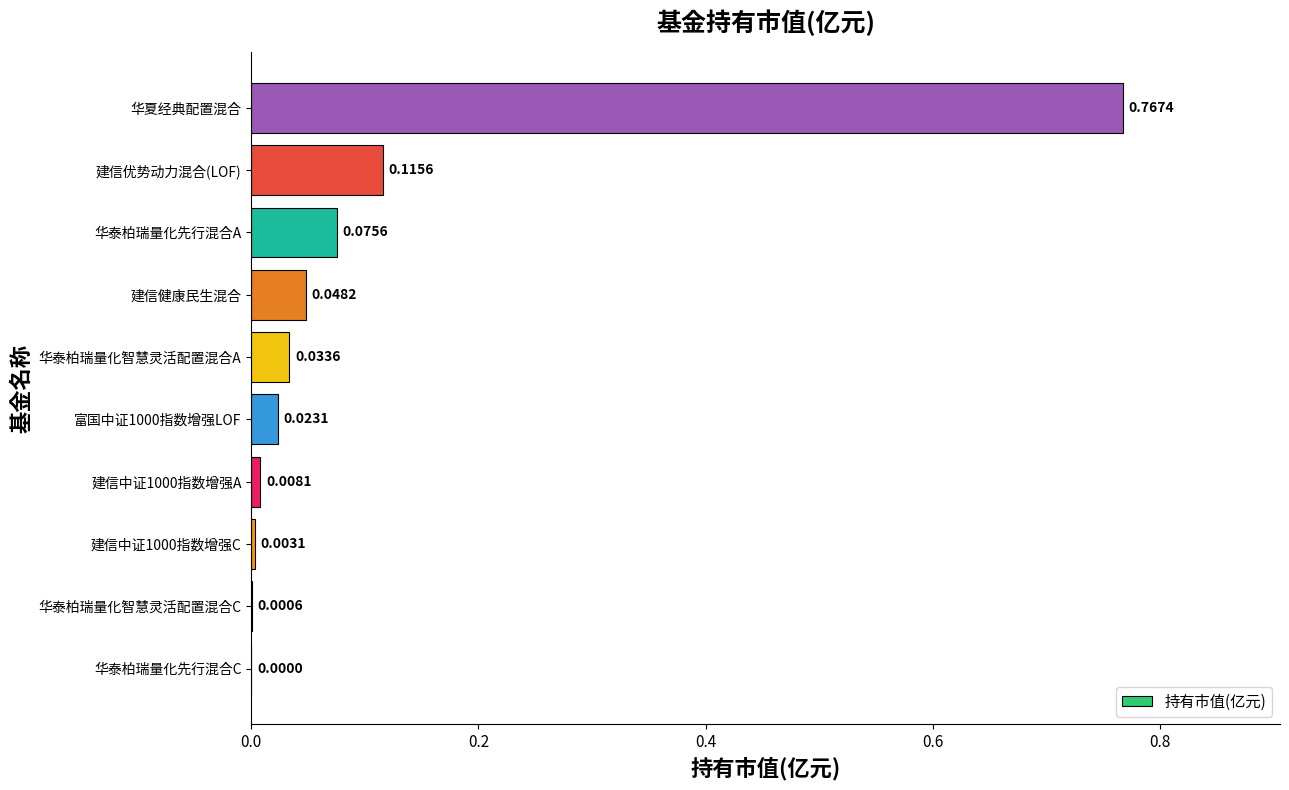

What is the sum of all values?

1.1